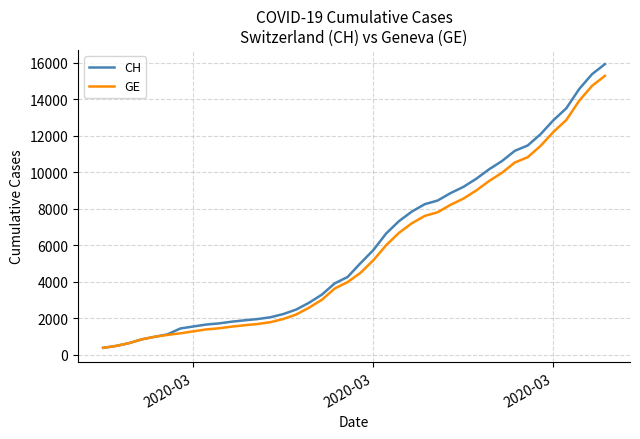

What is the greatest value displayed?

15926